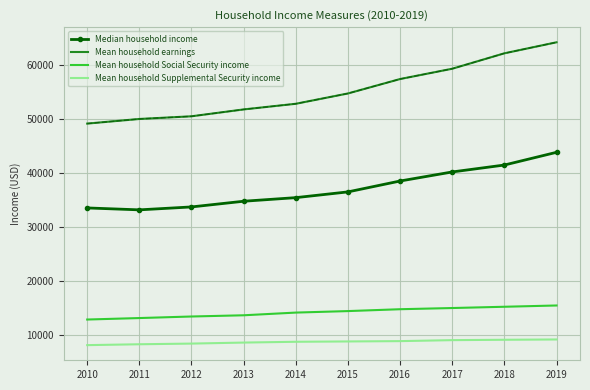

What is the sum of the Mean household Supplemental Security income values at 2019 and 2016?

18212